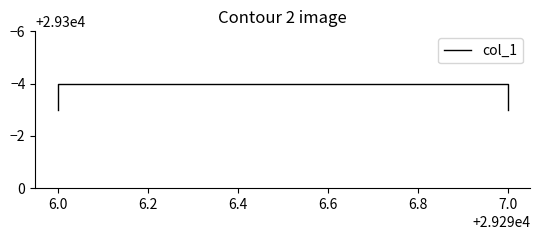

Is this an area chart (filled region under the line)?

No